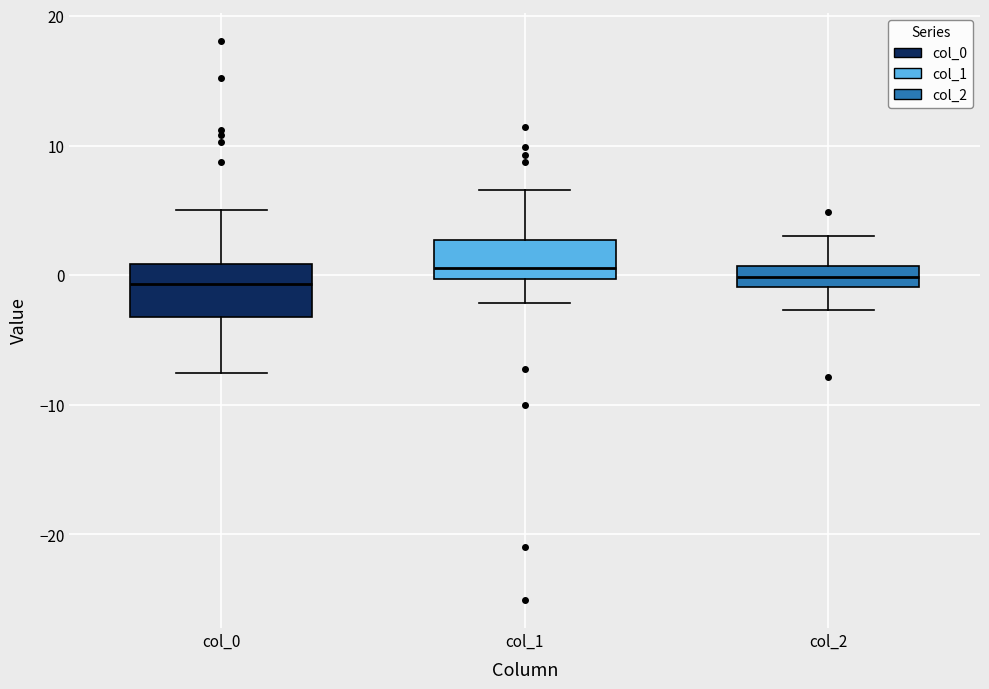

Comparing the boxes themselves (not the whiskers), which one is the tallest?

col_0